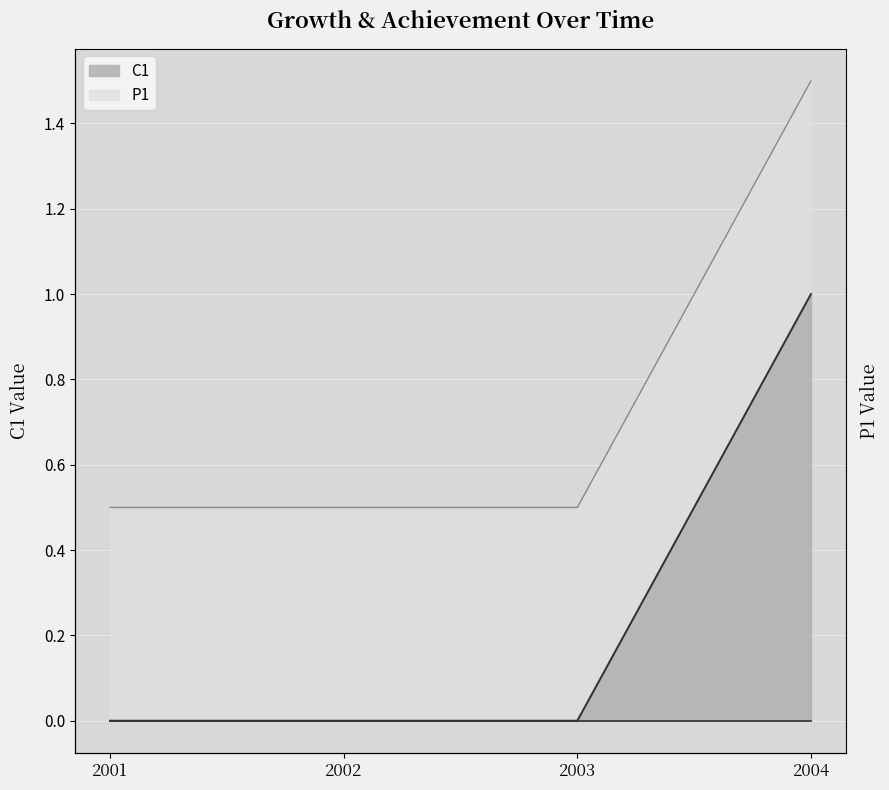

Count the values in the range 0 to 1.

4